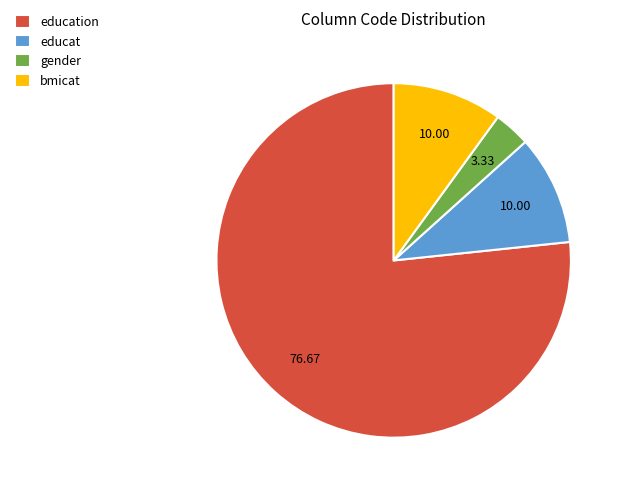

Approximately how many times larger is the value at gender compared to educat?

0.3